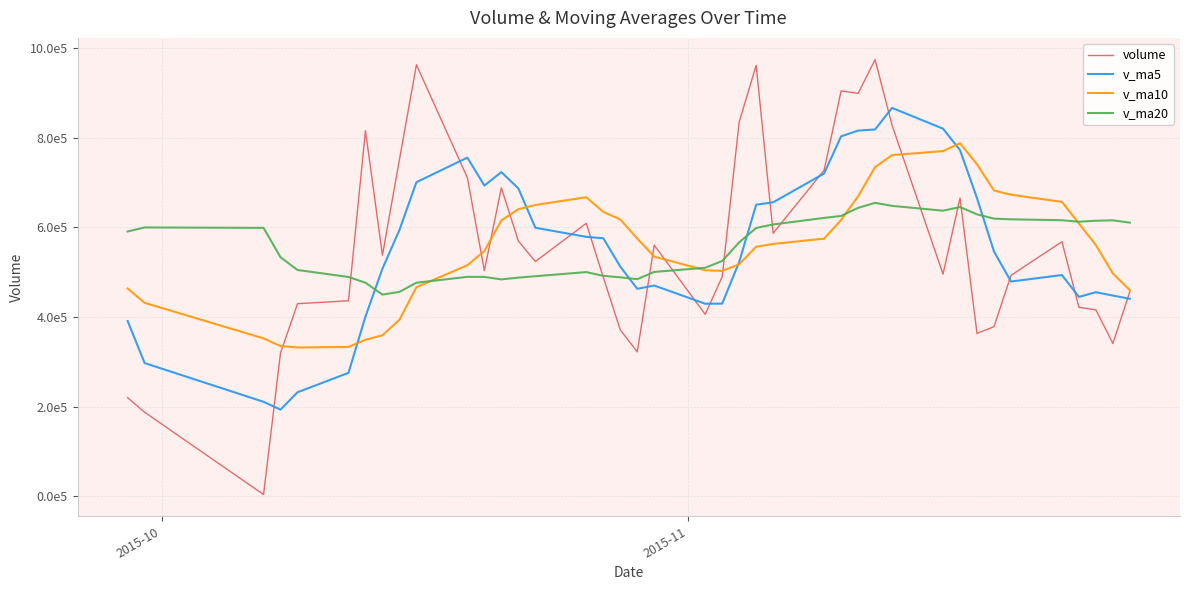

In volume, how many points are higher than both neighbors (excluding endpoints)?

10